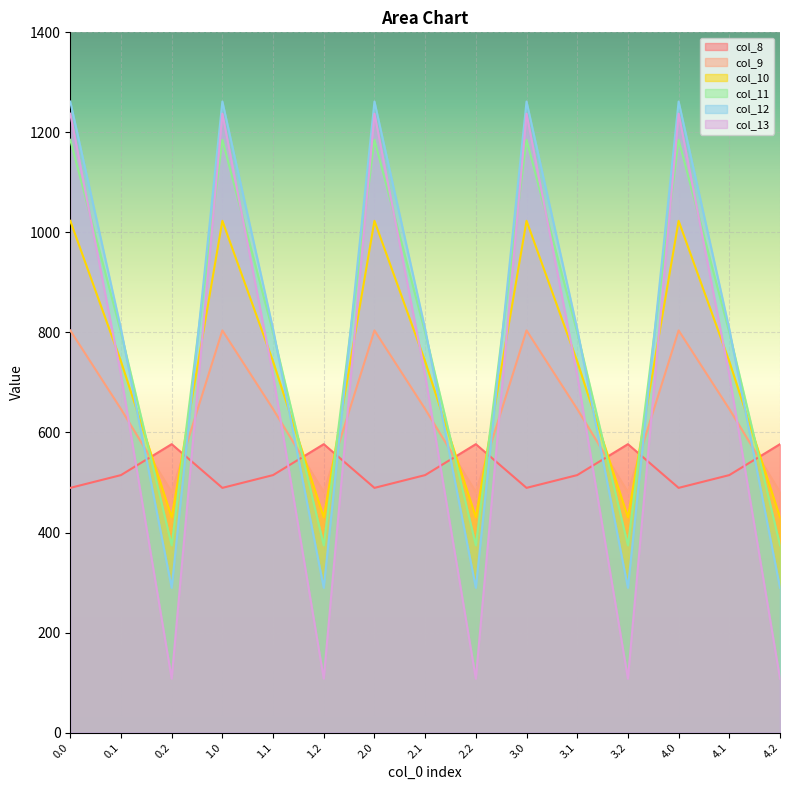

Between which two adjacent categories do col_12 and col_11 first intersect?

0.1 and 0.2